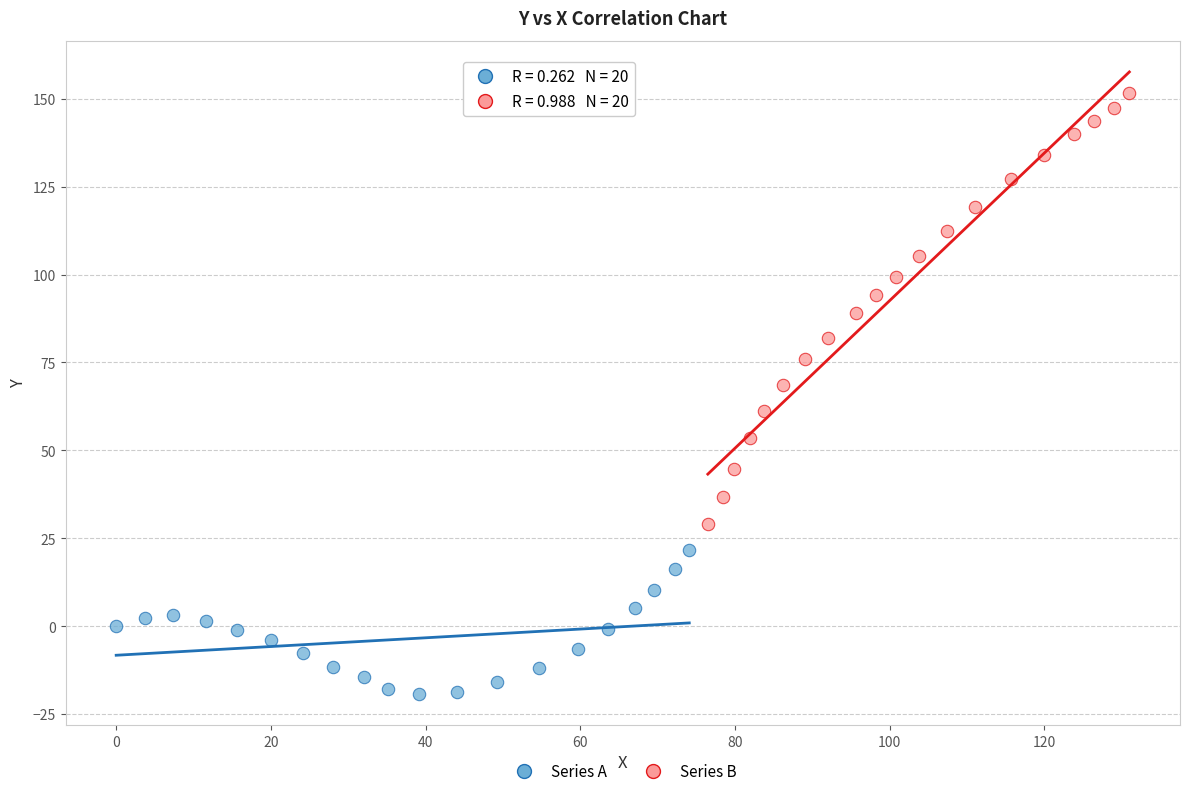

Which series reaches the maximum Y coordinate?

Series B